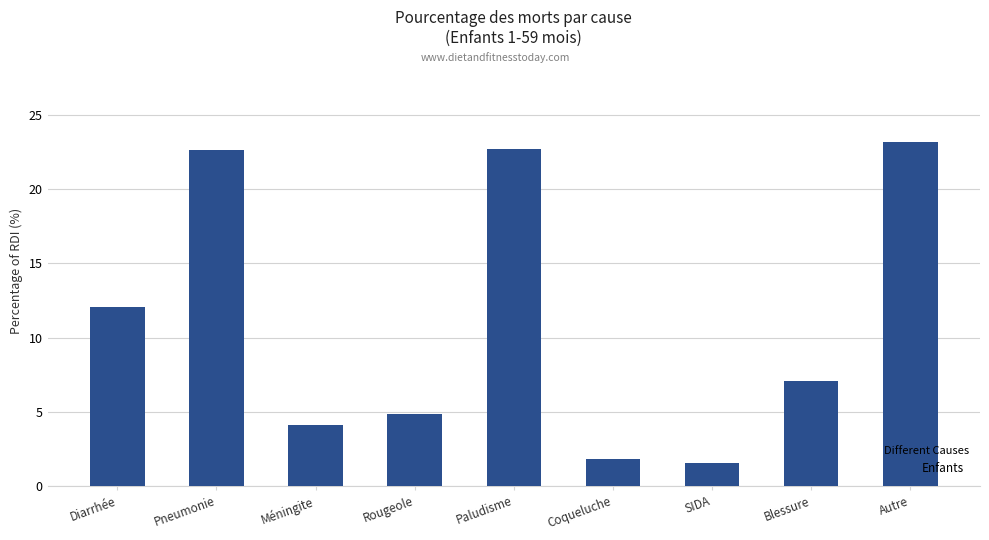

Are the bars horizontal?

No